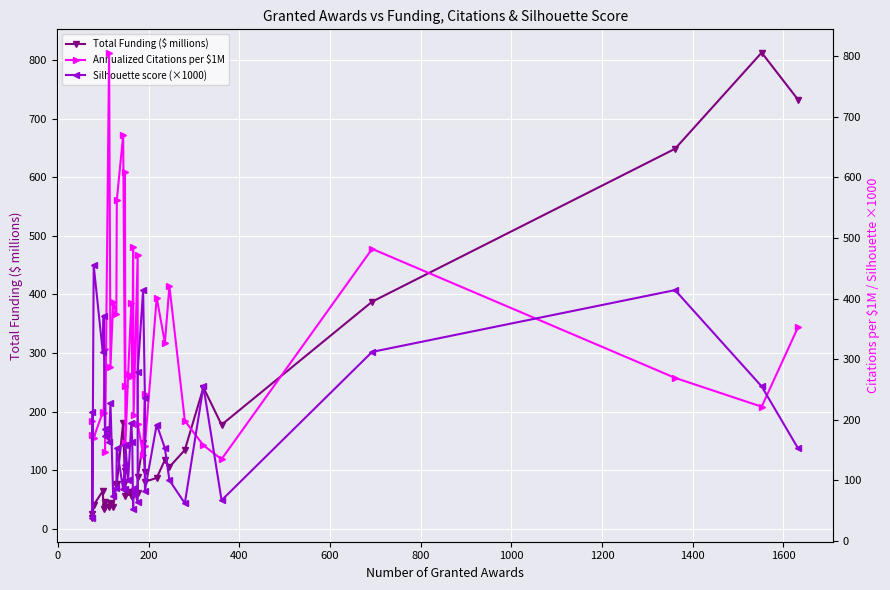

After their last crossing, which series has the higher values: Silhouette score (×1000) or Annualized Citations per $1M?

Annualized Citations per $1M